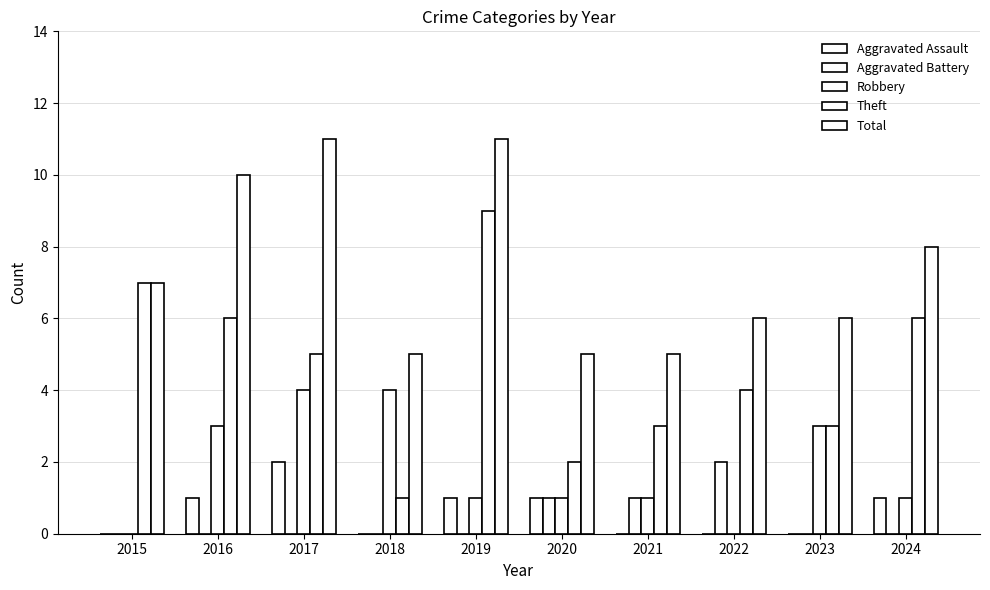

How many data points does each series have?

10